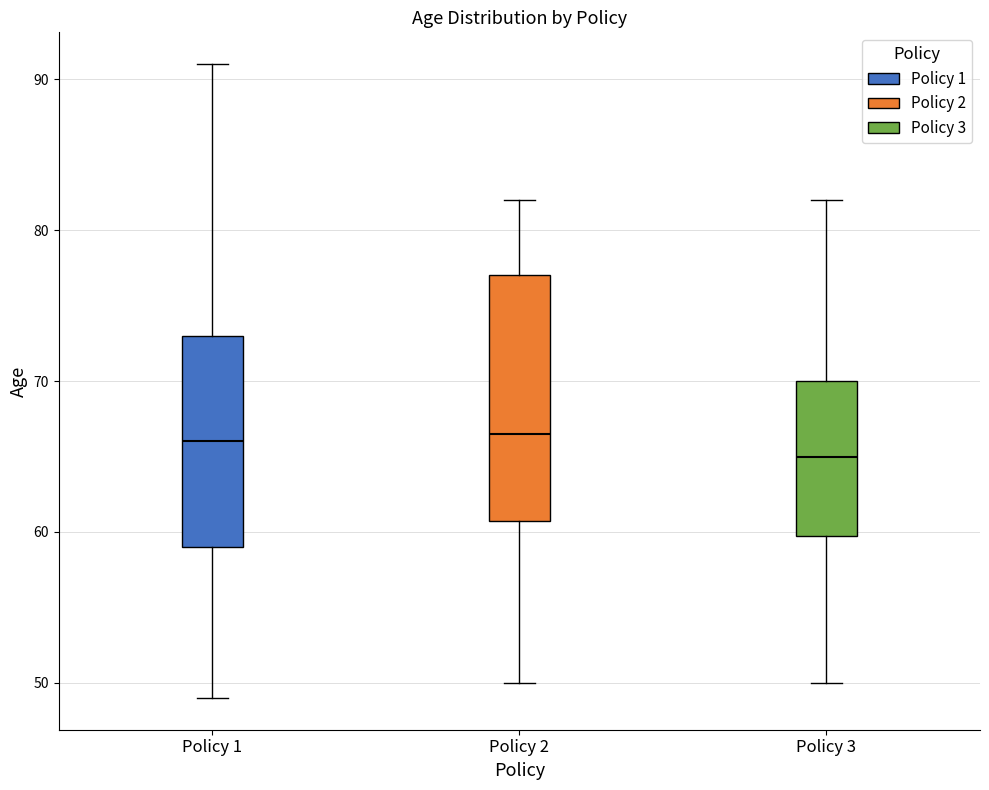

Reading left to right, transcribe this box plot: for each box, give where its median line is, the range the box spans, and where its two whiskers end, as read against the y-axis. The values are not printed on the chart, so give them approximately, as read against the axis.

Policy 1: median 66, box 59 to 73, whiskers 49 to 91
Policy 2: median 67, box 61 to 77, whiskers 50 to 82
Policy 3: median 65, box 60 to 70, whiskers 50 to 82